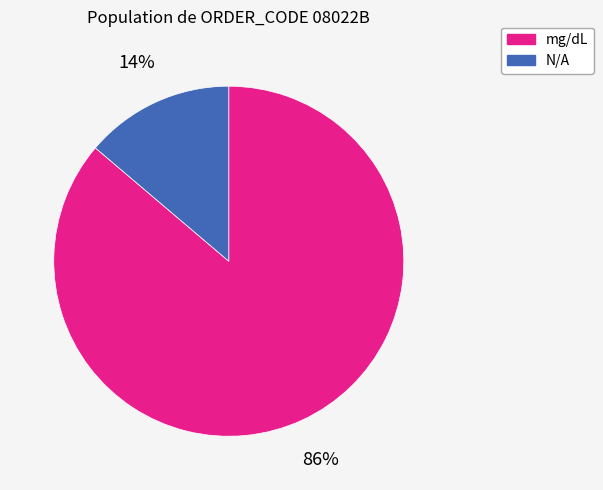

What is the smallest slice in the pie chart?

N/A